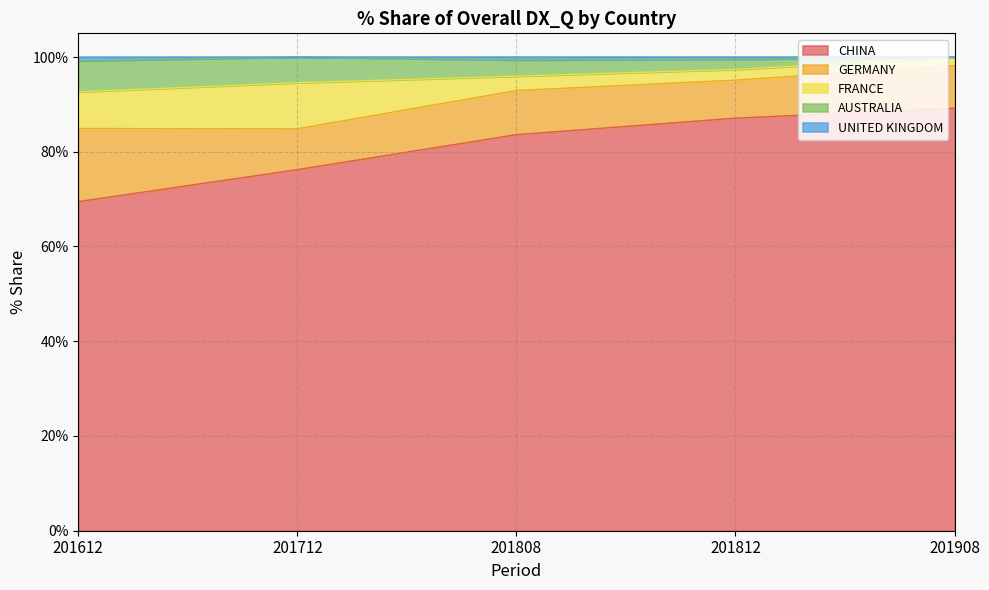

What is the maximum value for CHINA?

89.2